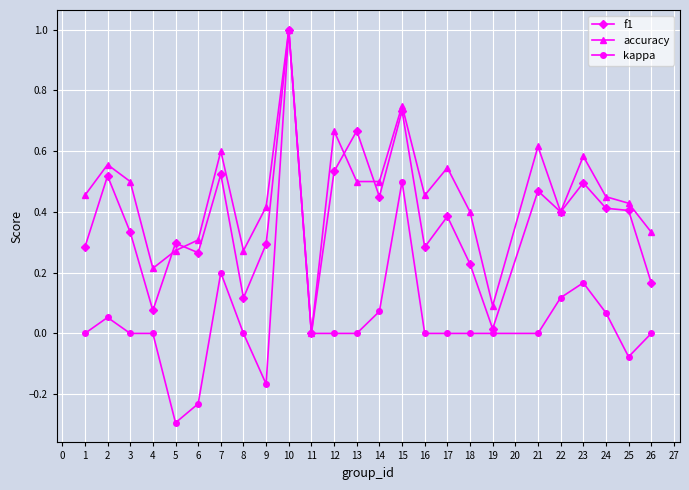

Count the number of categories in the chart.

25